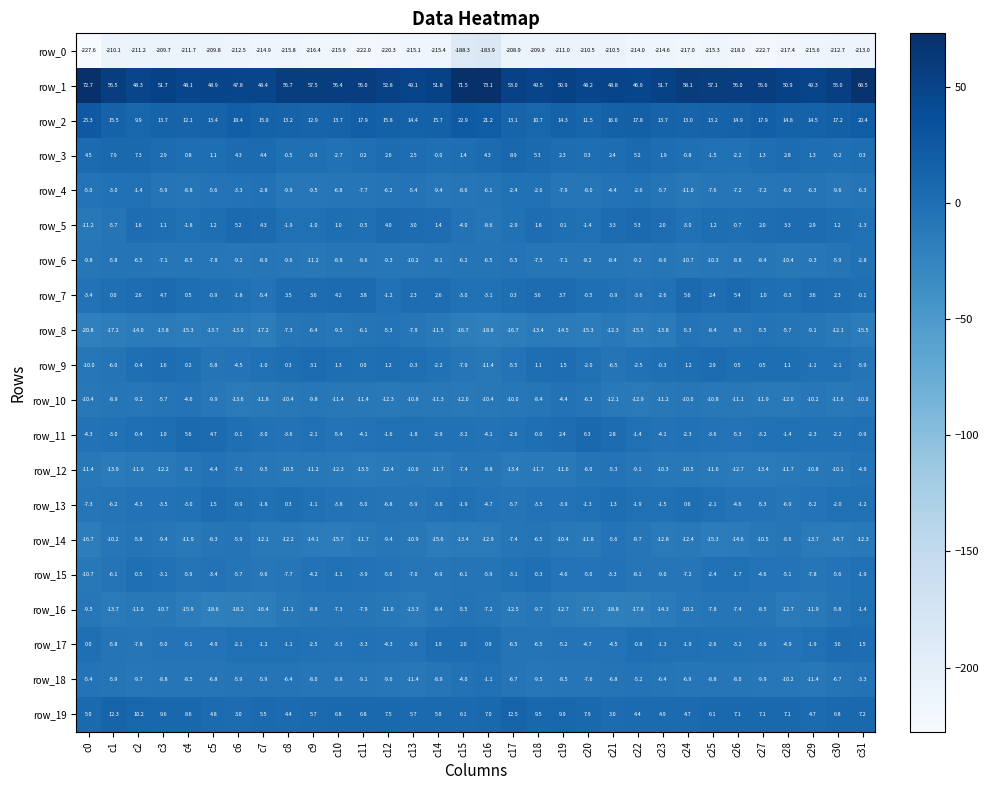

What is the minimum value shown in the chart?

-227.6